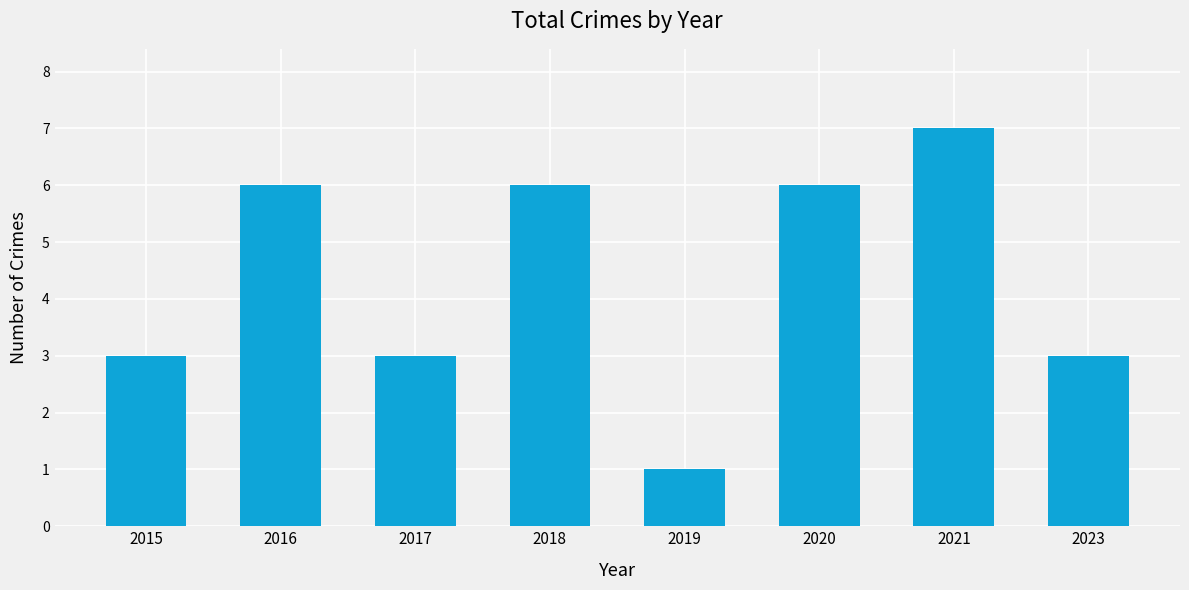

Which category has the lowest value across all series?

2019